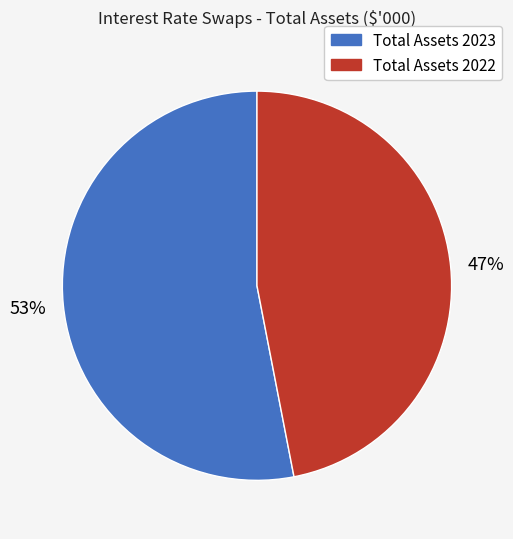

True or false: Total Assets 2023 accounts for 53% of the total.

True